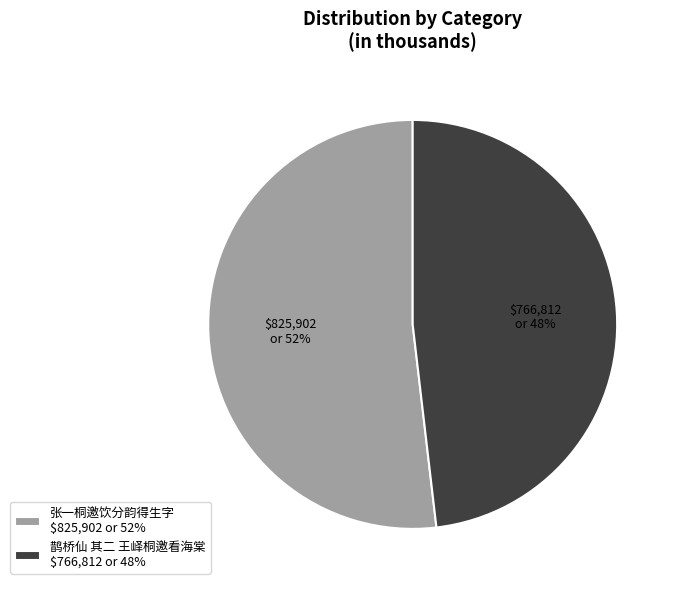

Between 张一桐邀饮分韵得生字 and 鹊桥仙 其二 王峄桐邀看海棠, which is larger?

张一桐邀饮分韵得生字